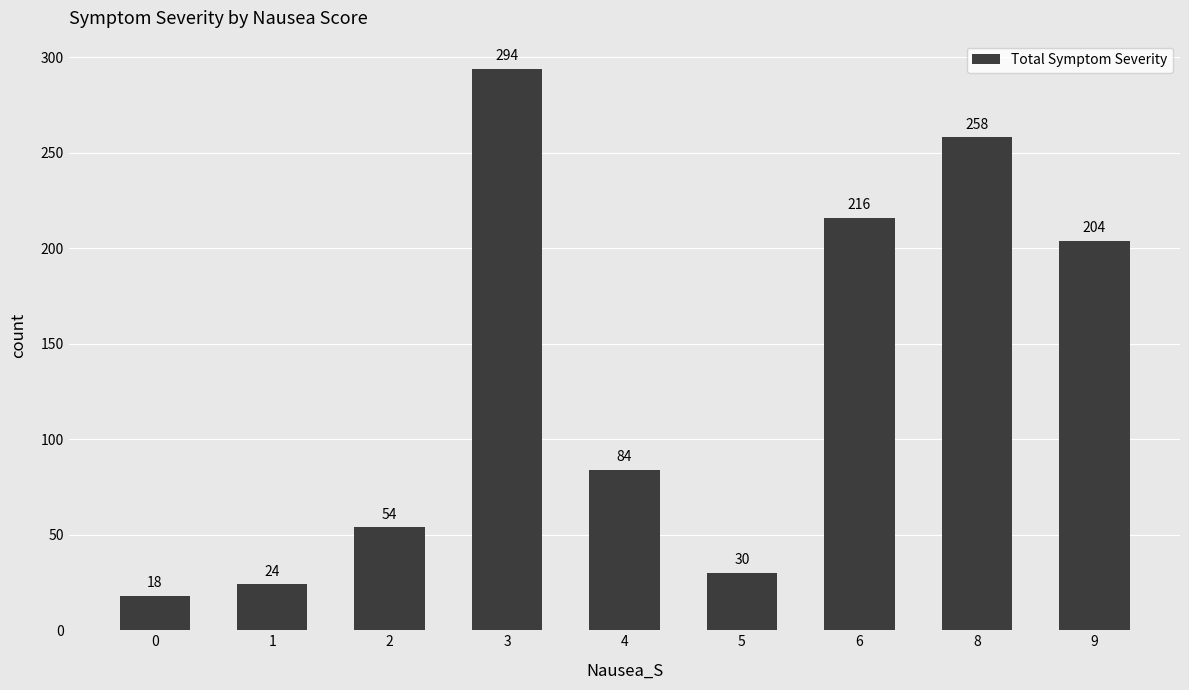

Reading left to right, transcribe all the data shown in this chart.

0=18	1=24	2=54	3=294	4=84	5=30	6=216	8=258	9=204